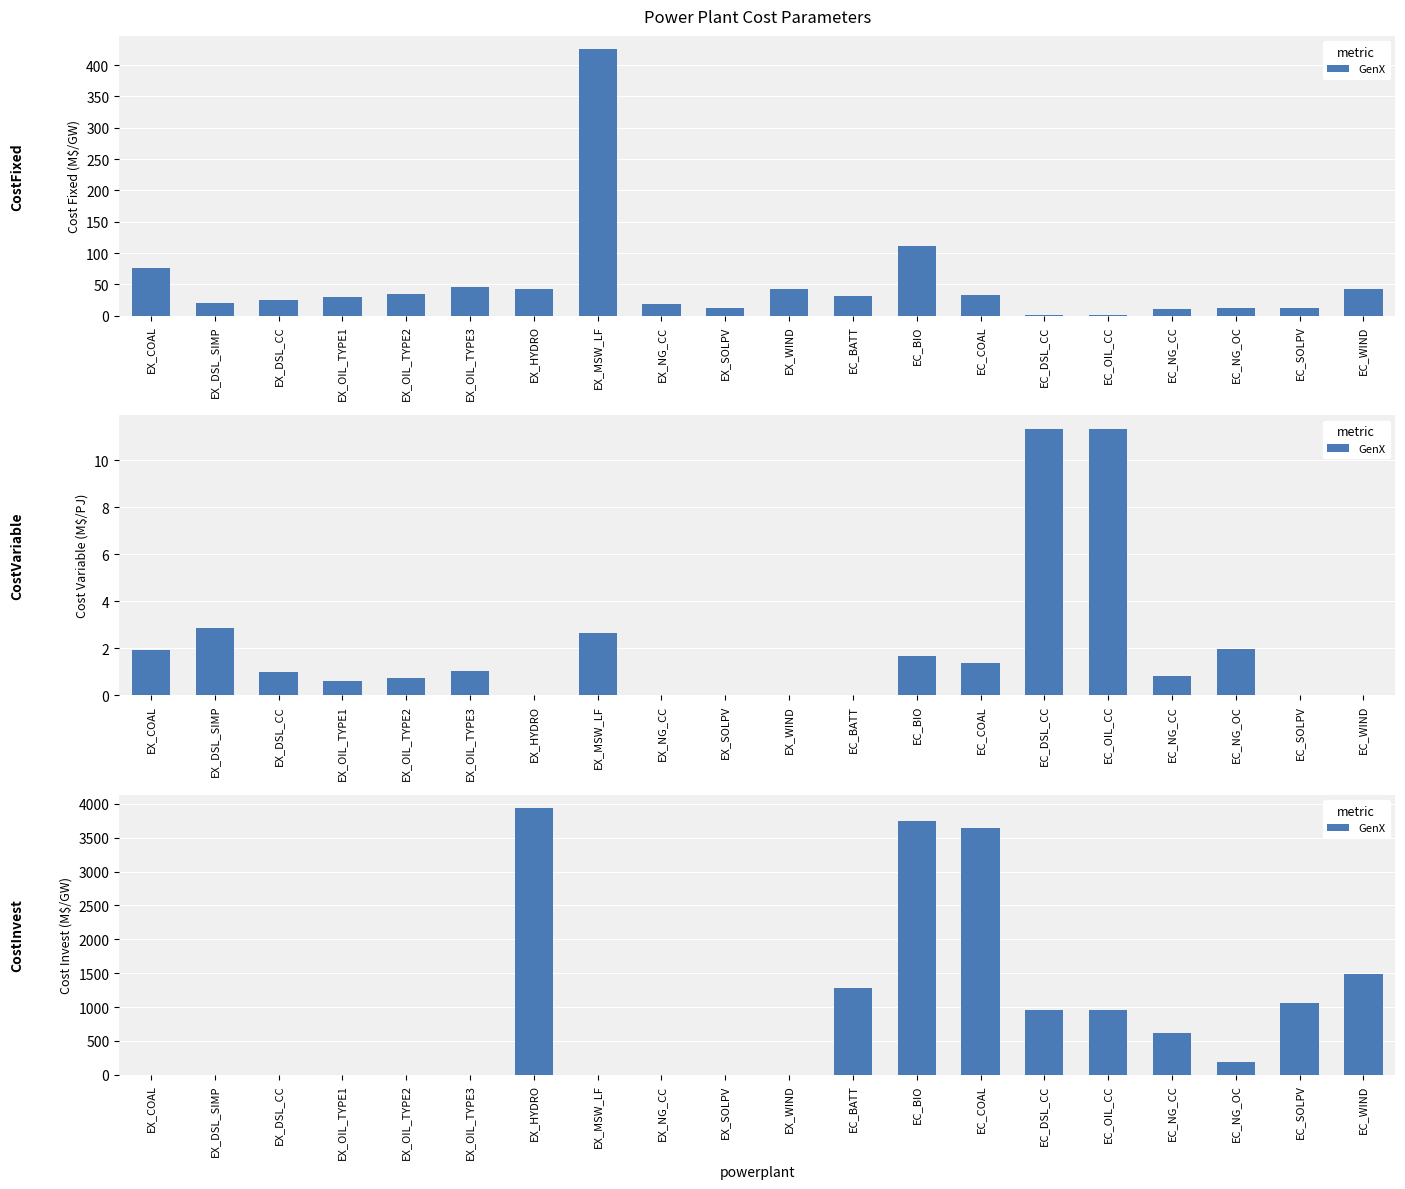

Does the chart contain any negative values?

No